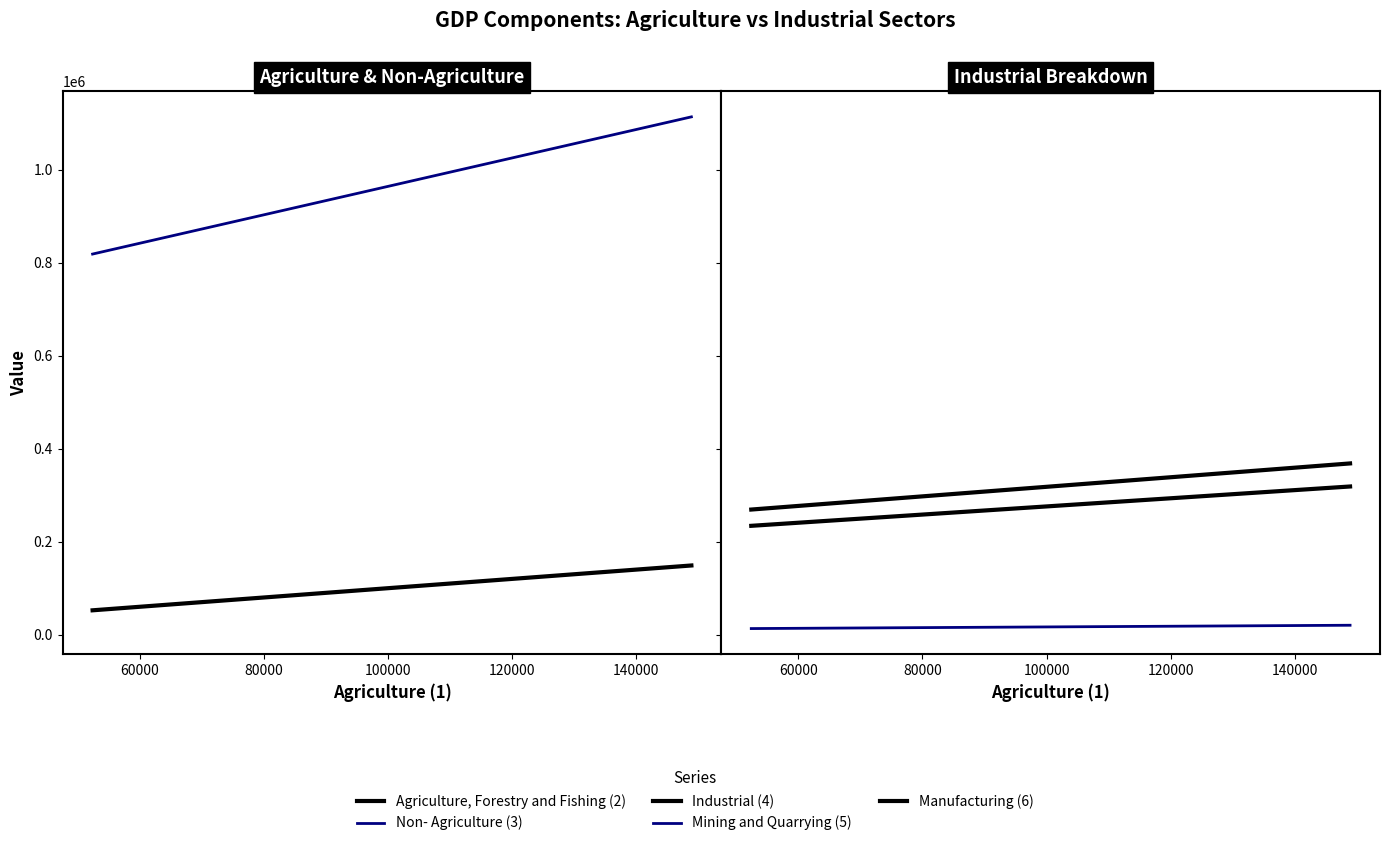

What is the total value across all series at 60000?

1414358.1